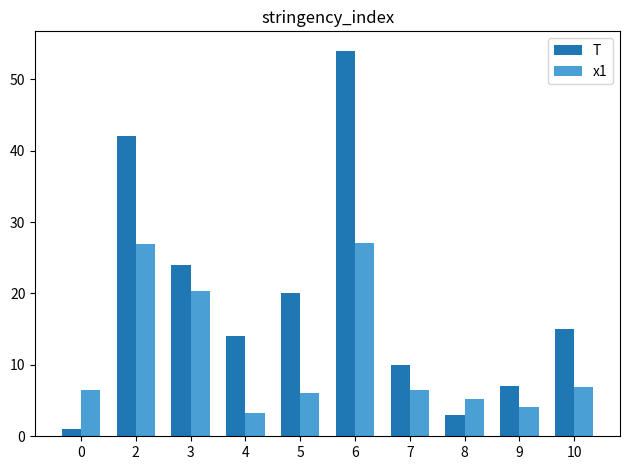

The x1 series shows 27.1 at 6. True or false?

True